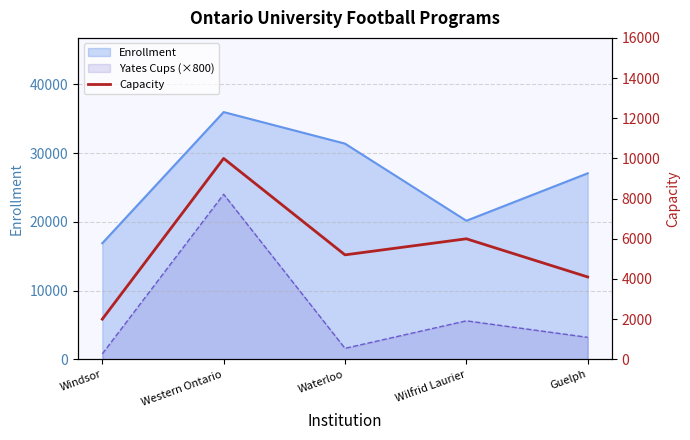

Which has a higher value, Wilfrid Laurier or Windsor?

Wilfrid Laurier